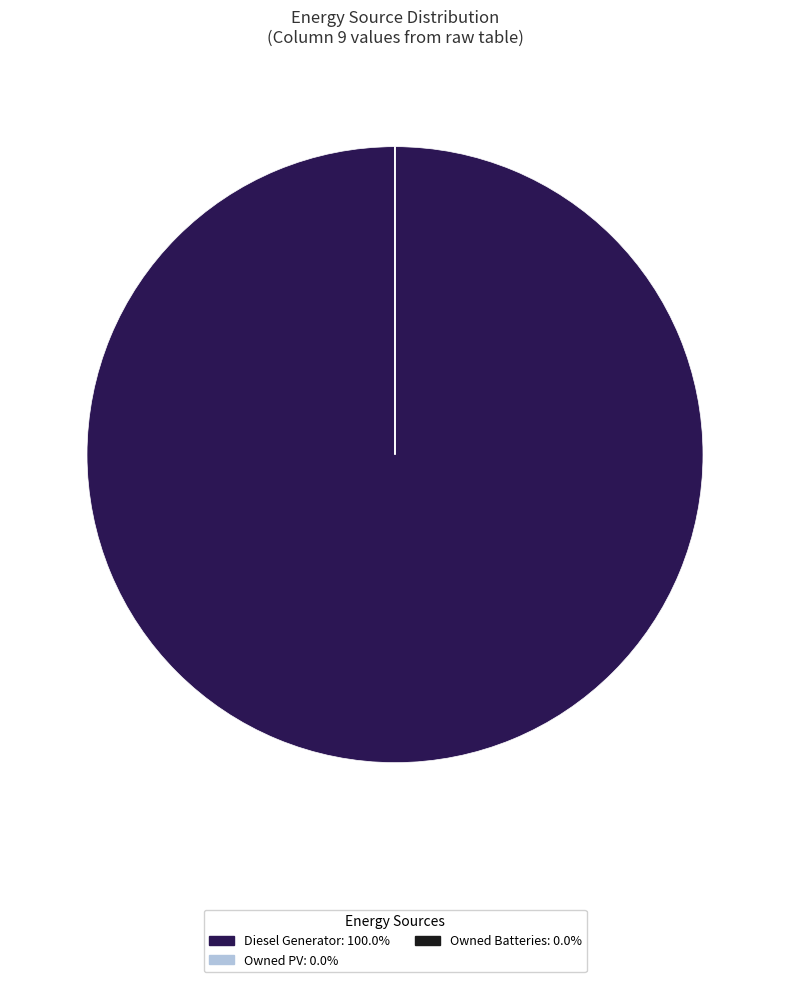

Which slice is the largest?

Diesel Generator